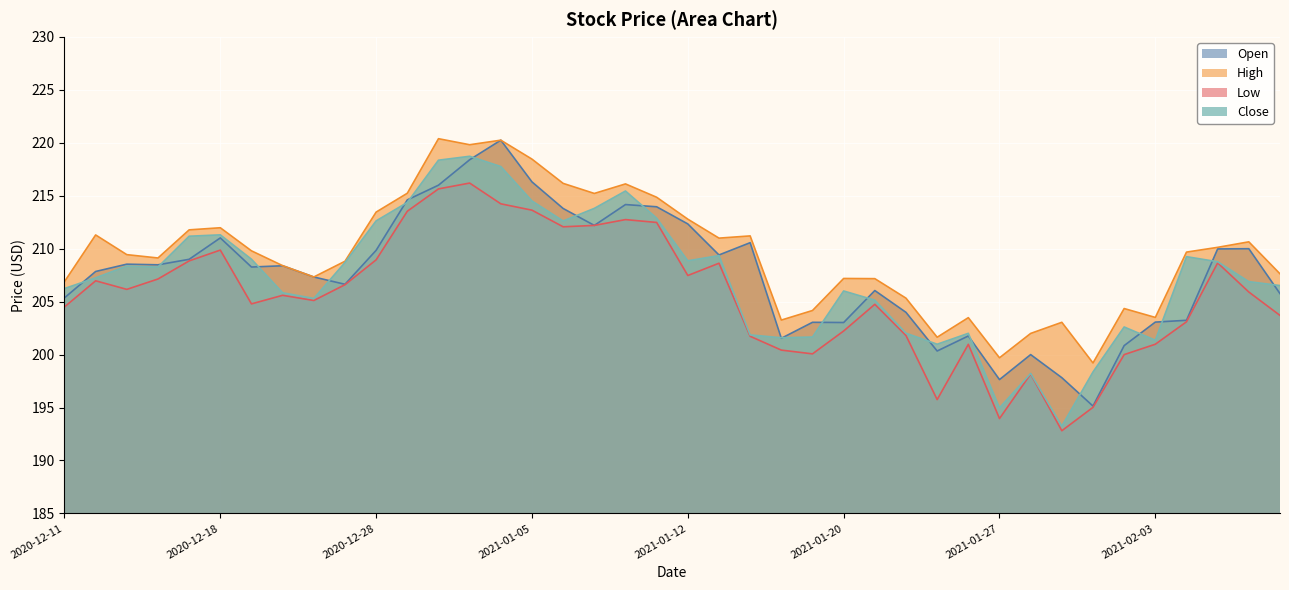

True or false: Close and High cross at least once.

False